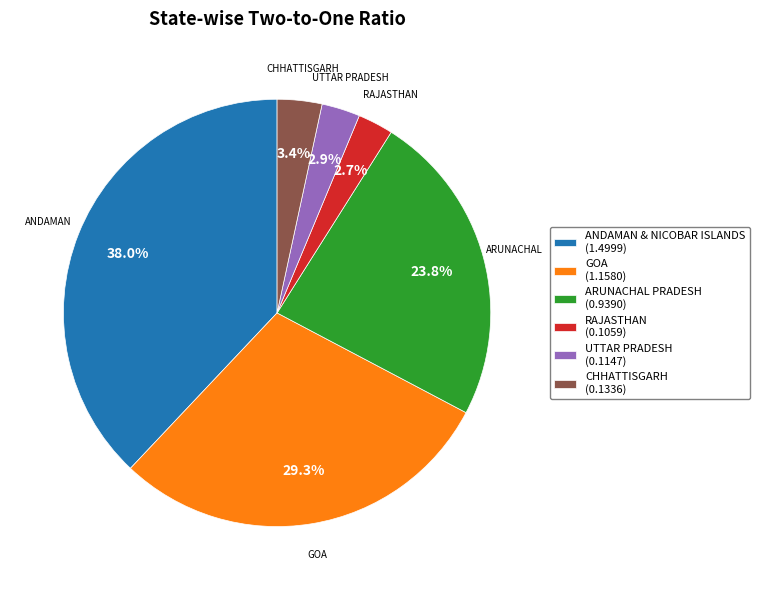

To the nearest percent, what is the difference between the ARUNACHAL PRADESH and RAJASTHAN slice percentages?

21%